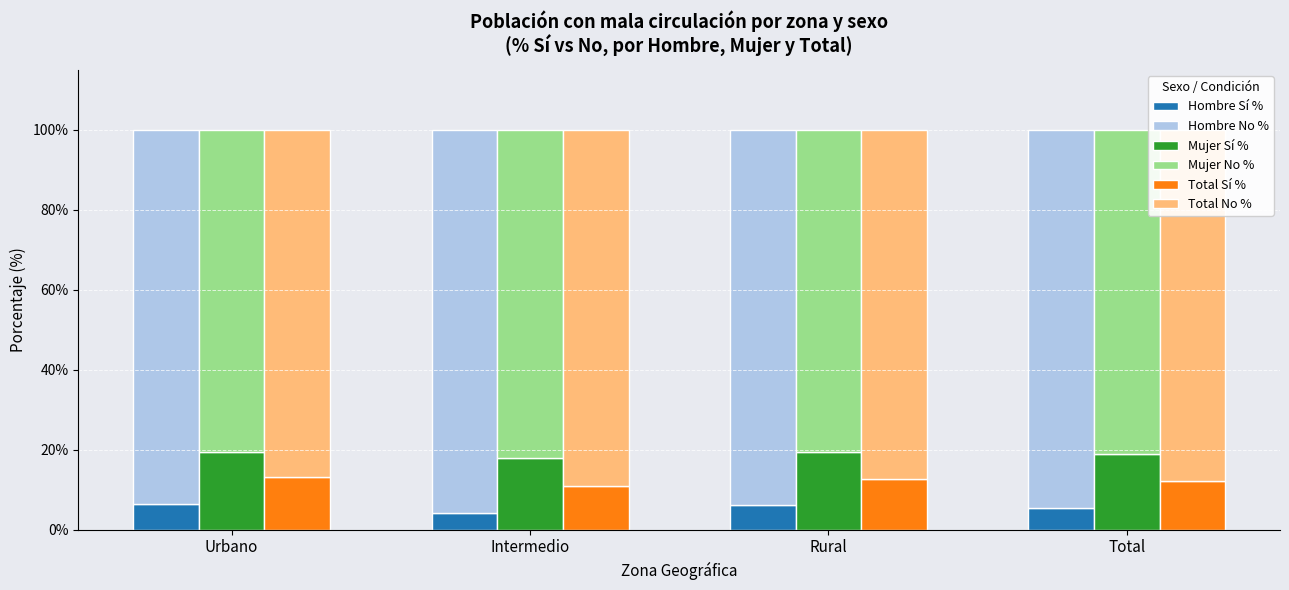

How many series are shown in this chart?

6